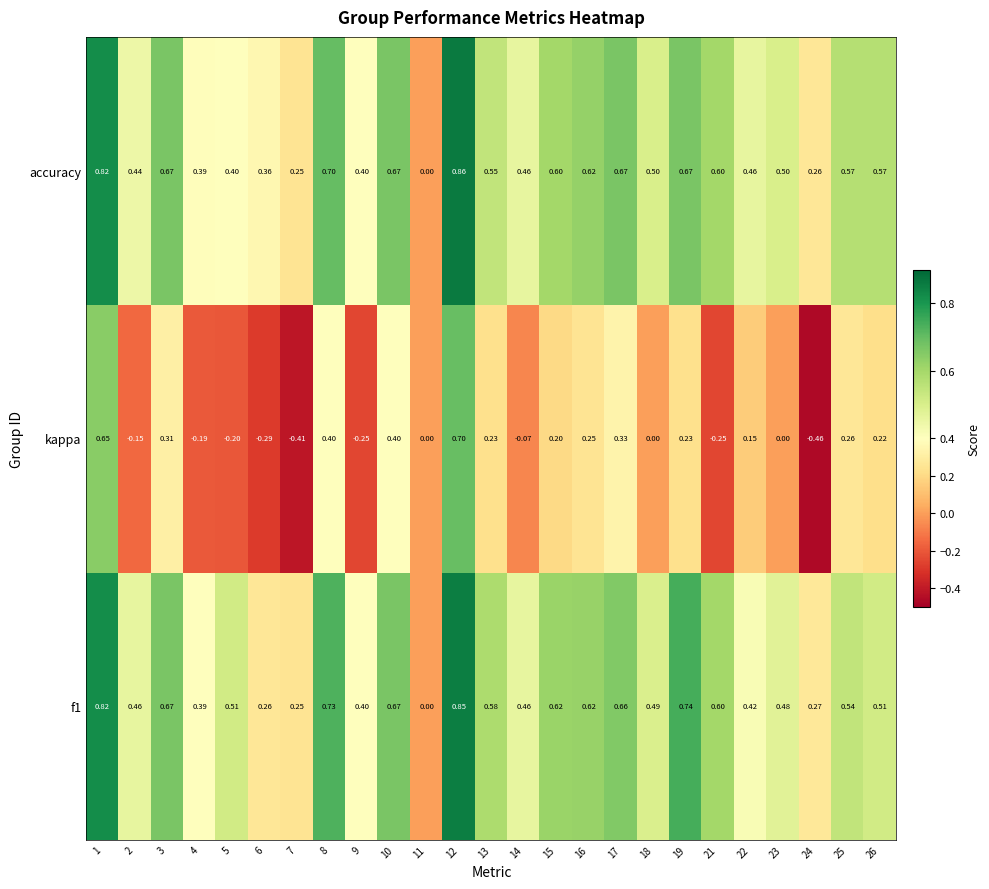

Which series has the largest range (max minus min)?

kappa